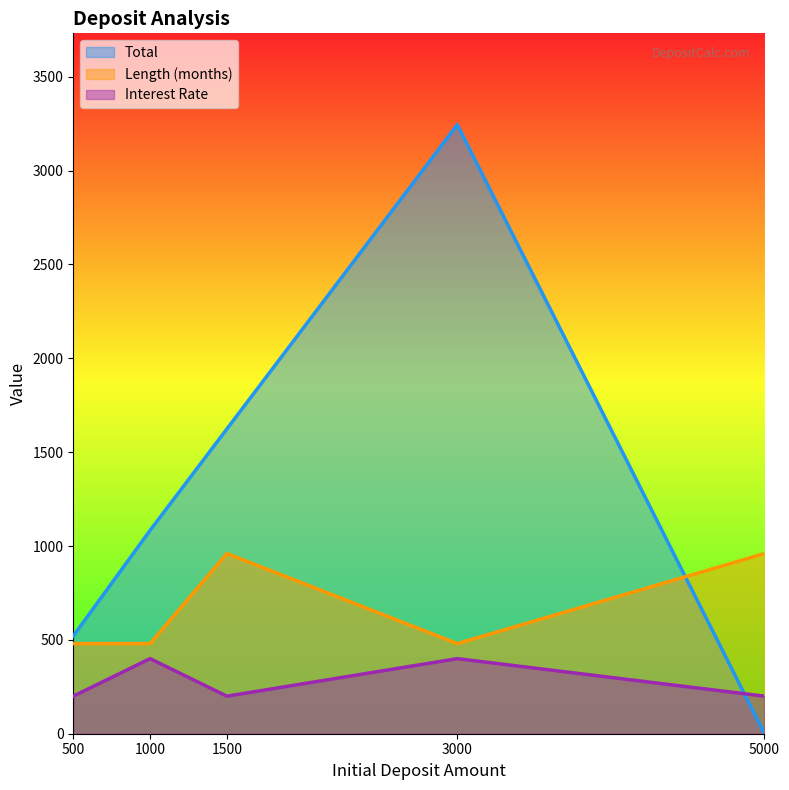

The Total series shows 1623.7 at 1500. True or false?

True